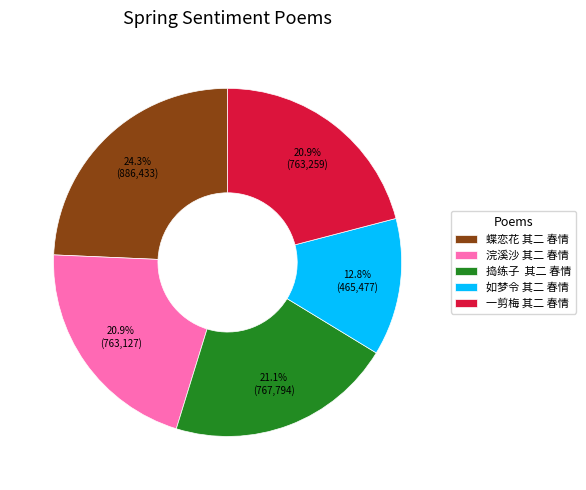

How many slices are in this pie chart?

5